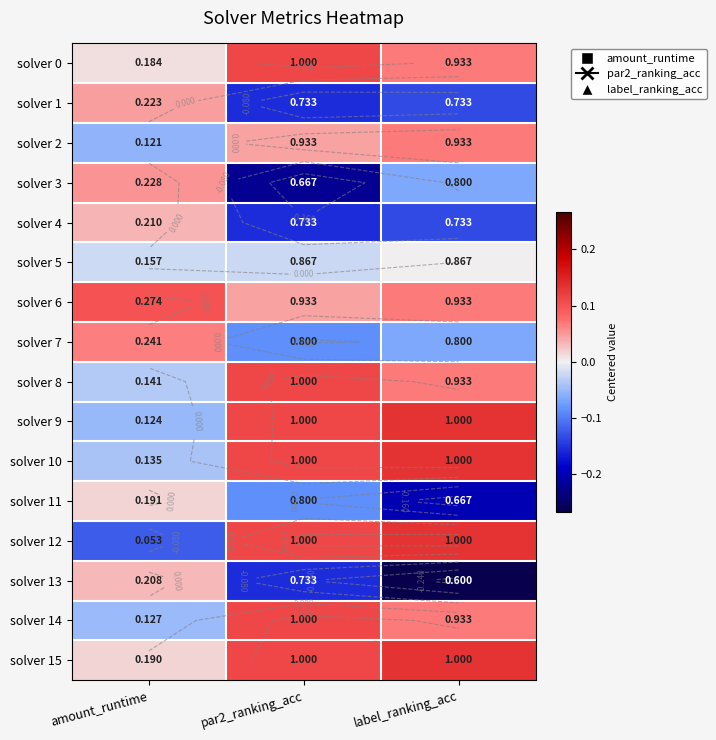

Rank the series at par2_ranking_acc from lowest to highest value.

solver 3, solver 1, solver 4, solver 13, solver 7, solver 11, solver 5, solver 2, solver 6, solver 0, solver 8, solver 9, solver 10, solver 12, solver 14, solver 15